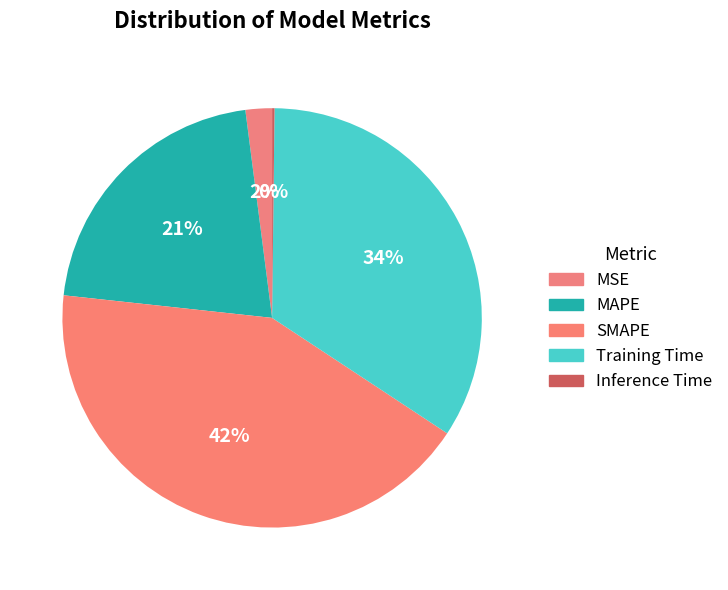

Combined, do MSE and Training Time account for over 50%?

No